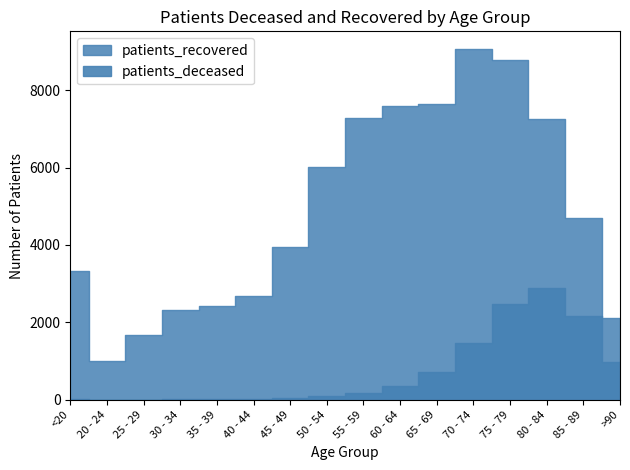

How many data points does each series have?

16